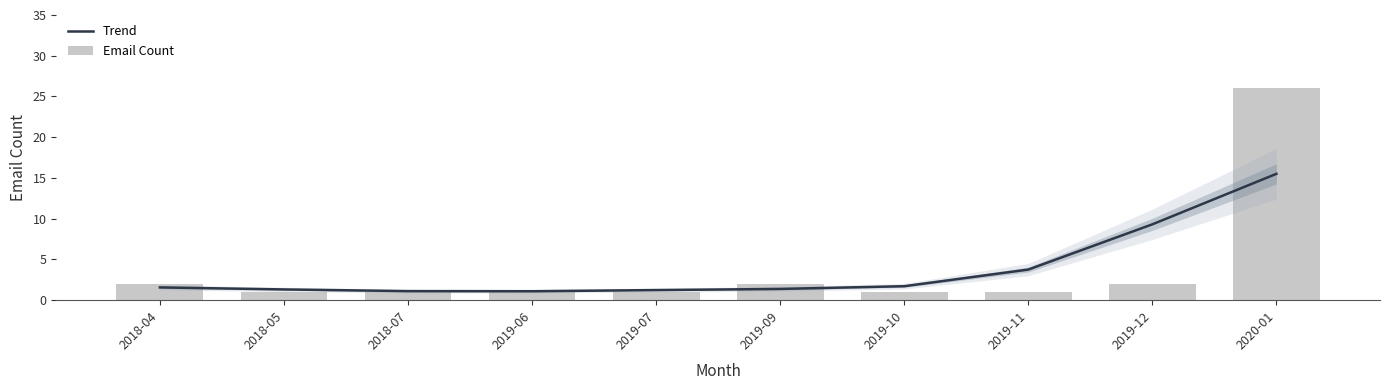

Are the bars grouped side by side (vs. stacked)?

Yes